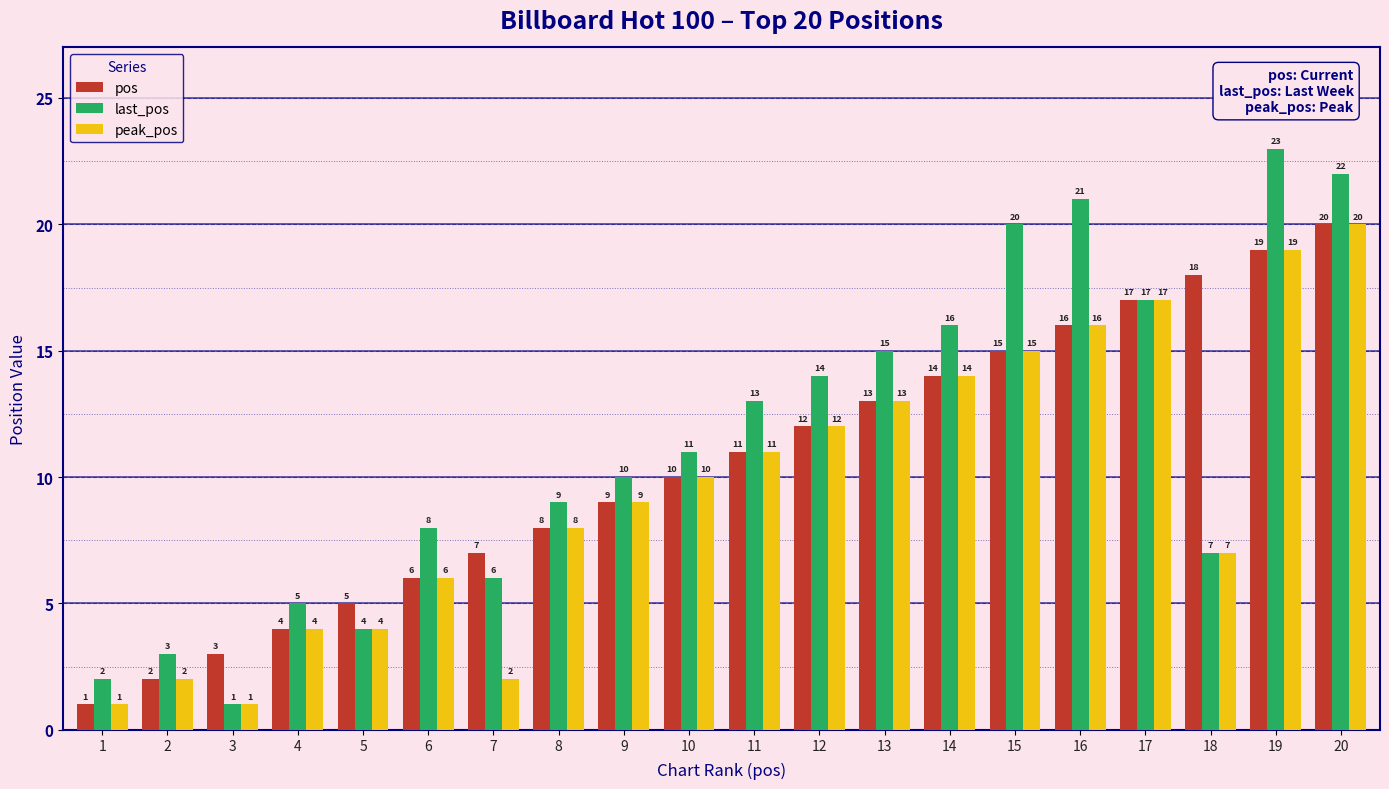

Reading left to right, what are all the values shown in this chart?

pos: 1	2	3	4	5	6	7	8	9	10	11	12	13	14	15	16	17	18	19	20
last_pos: 2	3	1	5	4	8	6	9	10	11	13	14	15	16	20	21	17	7	23	22
peak_pos: 1	2	1	4	4	6	2	8	9	10	11	12	13	14	15	16	17	7	19	20